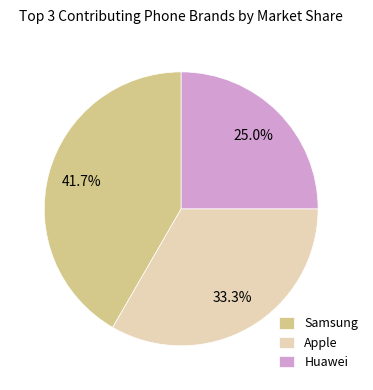

How many slices are in this pie chart?

3